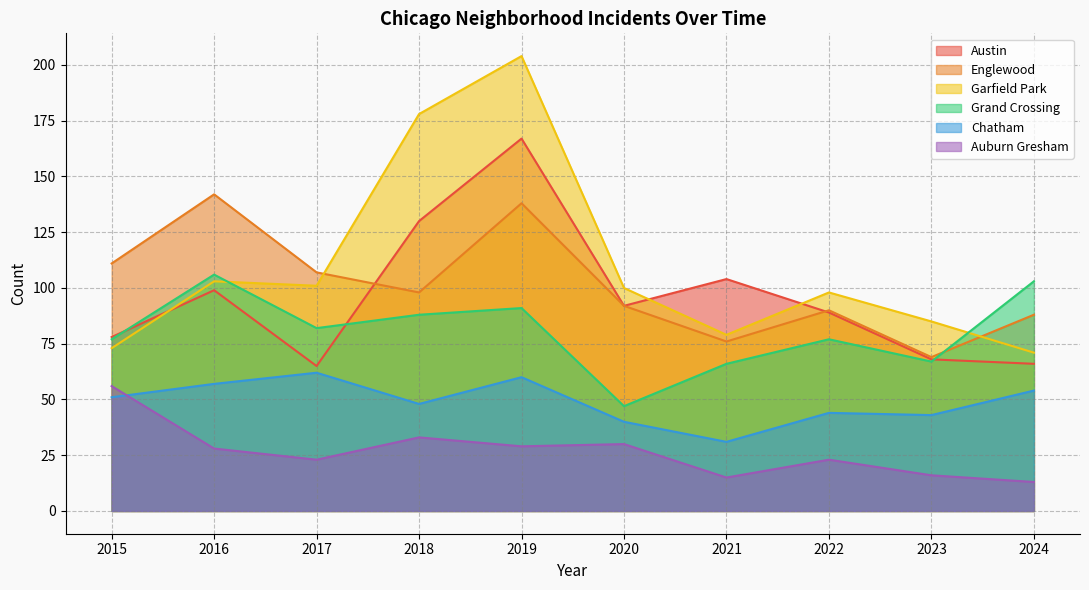

Rank the series at 2022 from lowest to highest value.

Auburn Gresham, Chatham, Grand Crossing, Austin, Englewood, Garfield Park